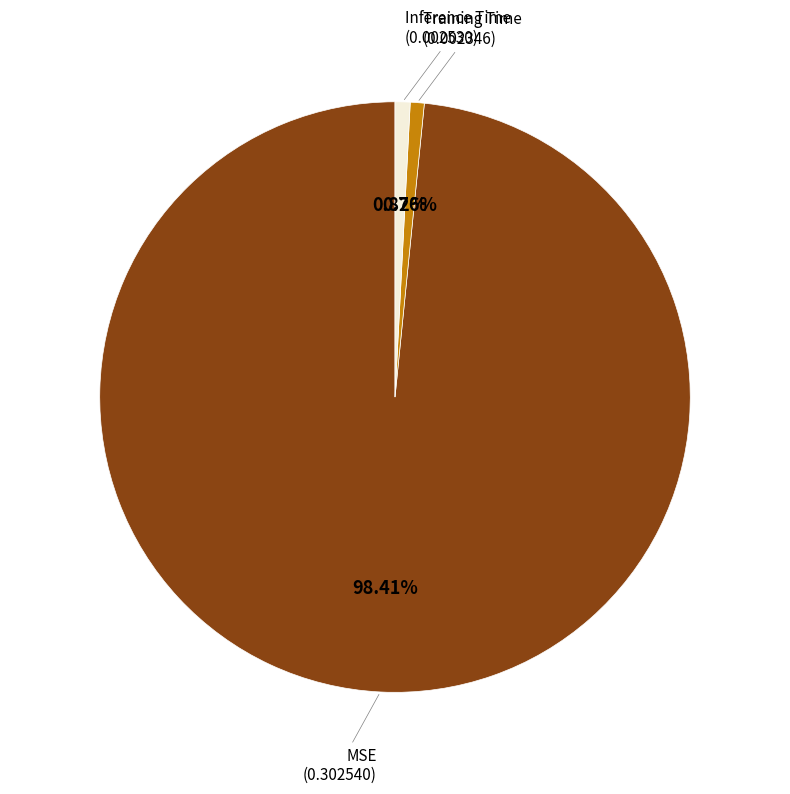

How many segments does this pie chart have?

3